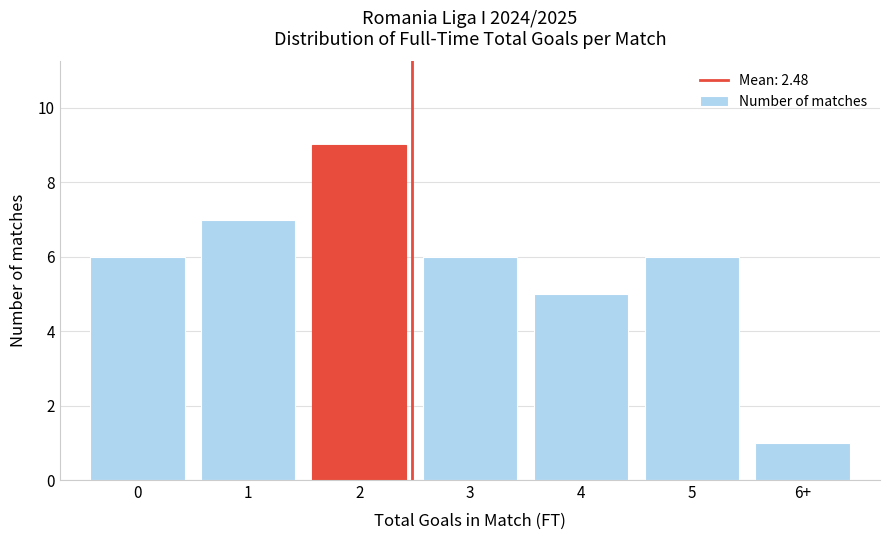

Reading left to right, extract all data points from this chart.

6	7	9	6	5	6	1